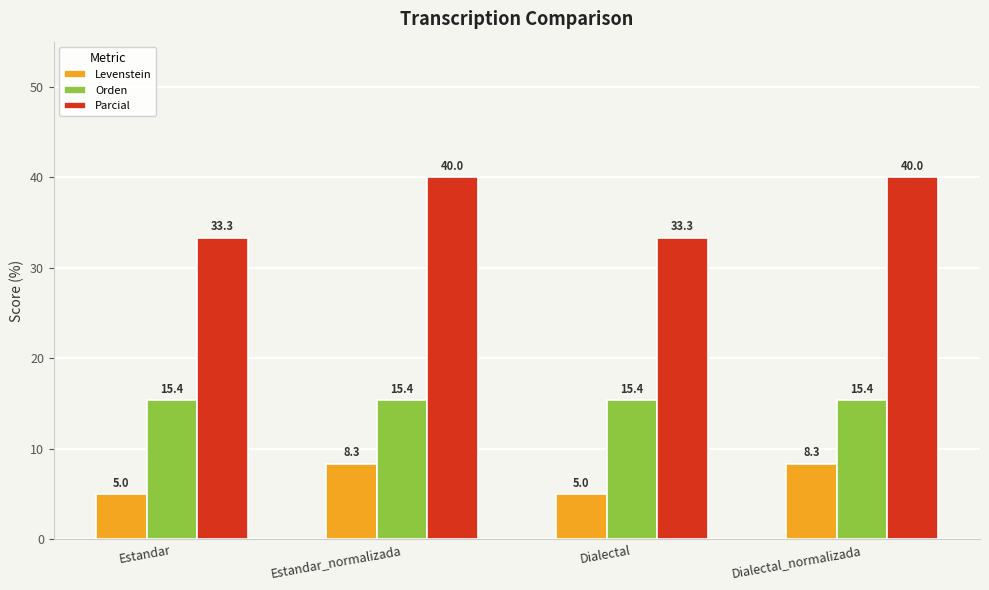

What is the difference between the highest and lowest values at Estandar?

28.3